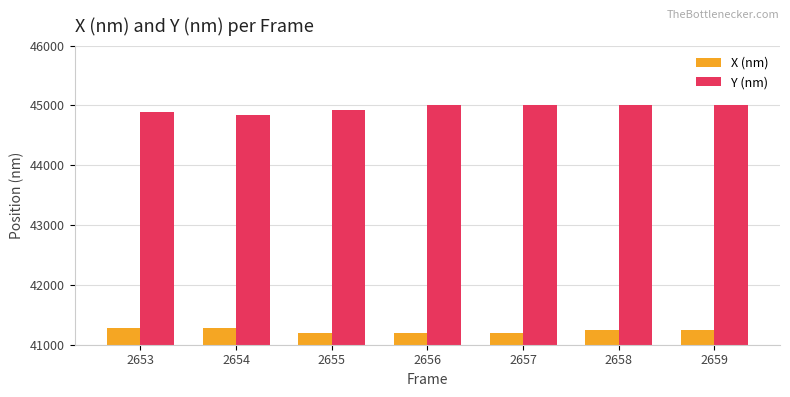

Count the number of data series in this chart.

2